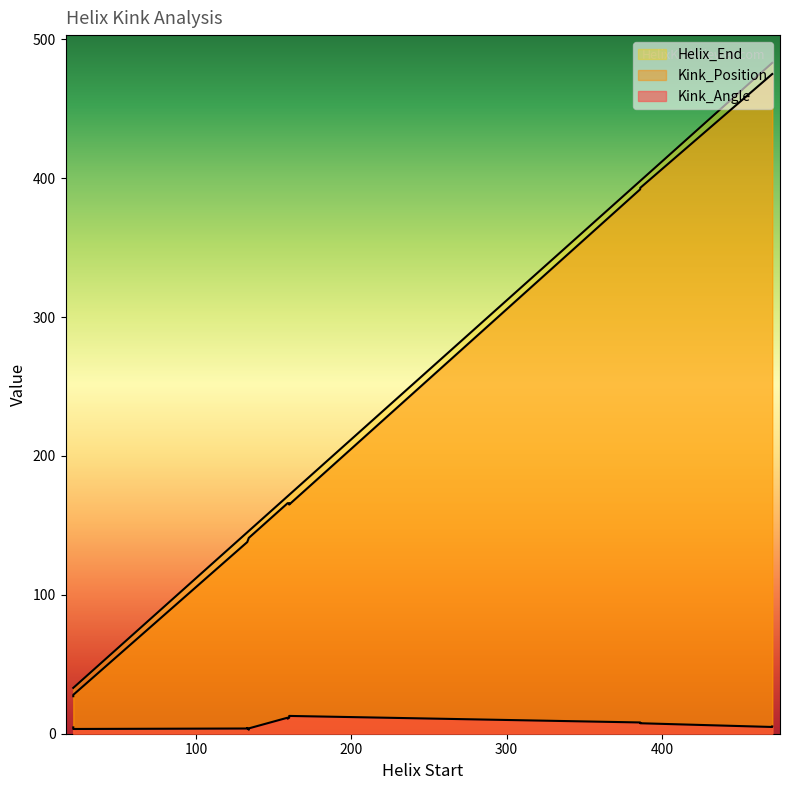

Where is Kink_Angle nearest to the value 7?

386